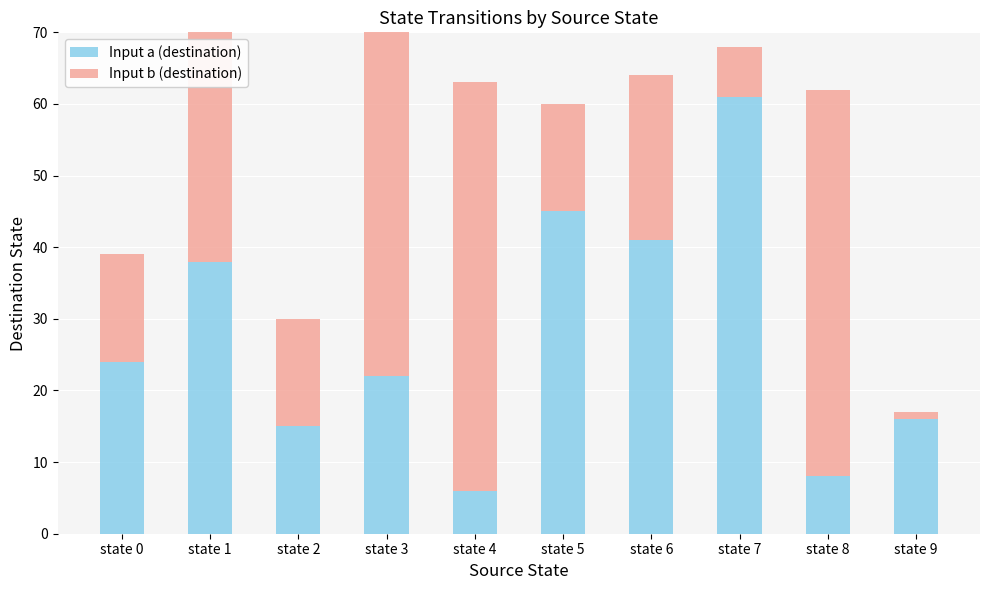

Which has a higher value, state 5 or state 1?

state 5